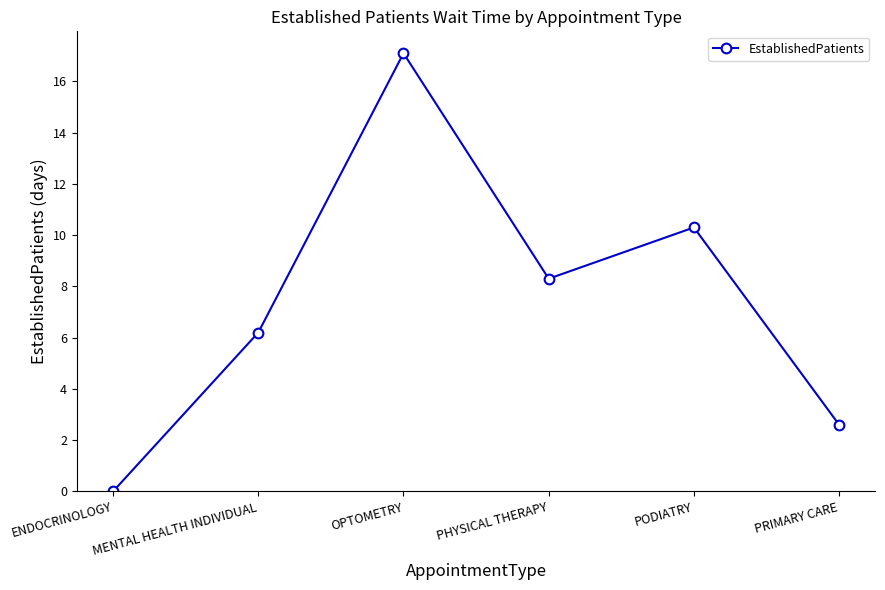

How many series are shown in this chart?

1